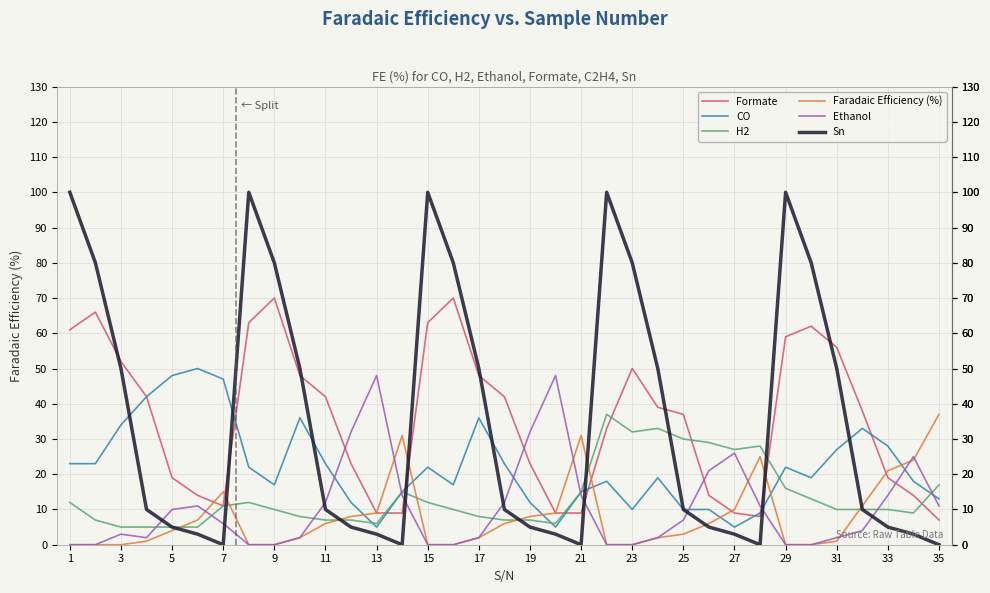

After their last crossing, which series has the higher values: Ethanol or Sn?

Ethanol